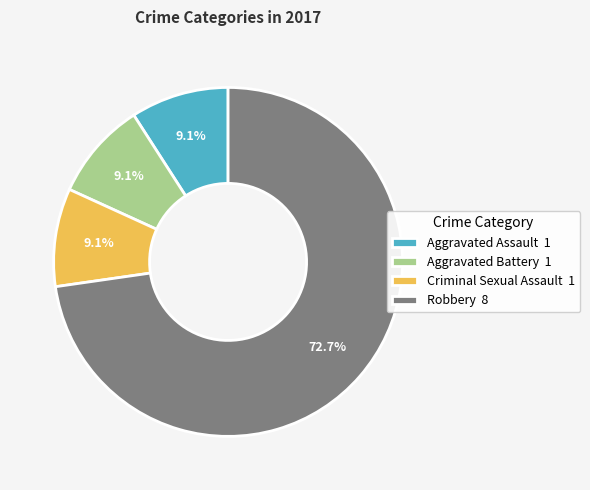

What percentage is the Robbery slice, to the nearest percent?

73%